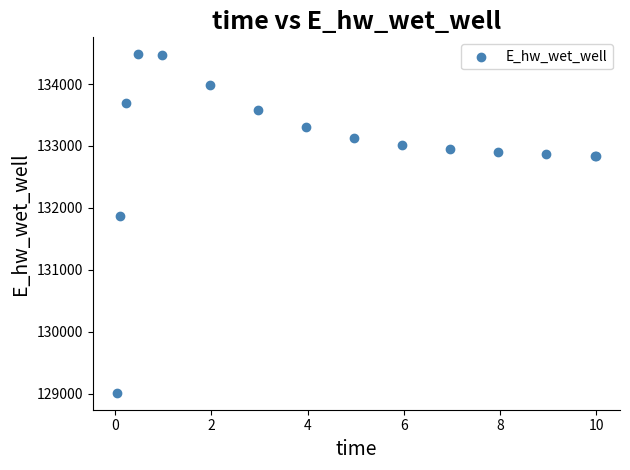

What Y value in the scatter plot is closest to 131748?

131866.8